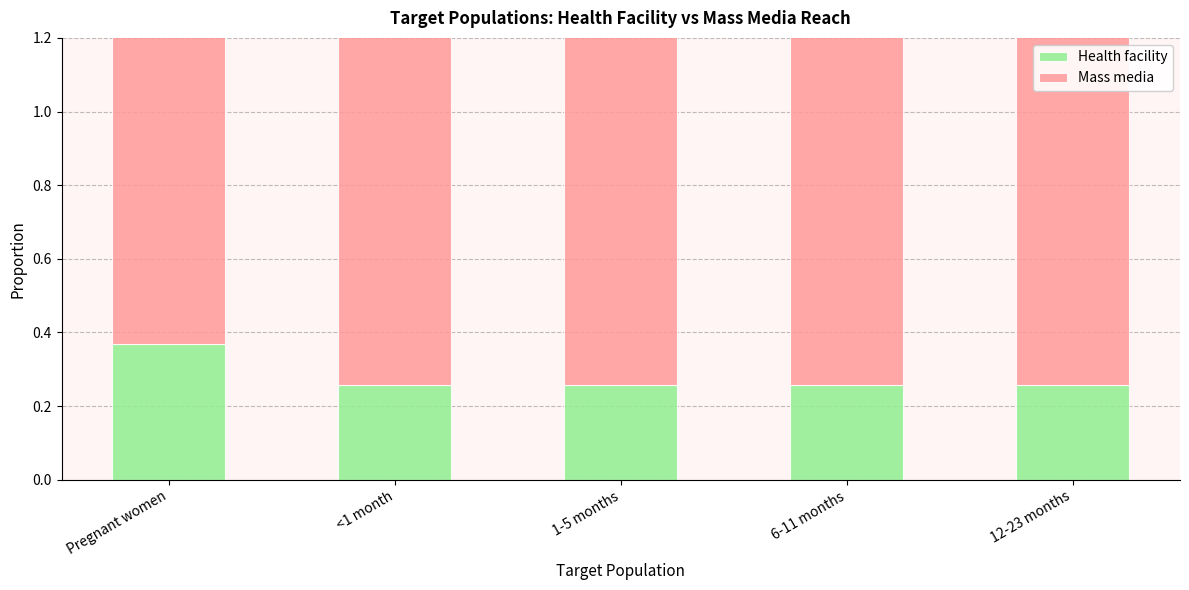

What is the label of the 4th bar from the left?

6-11 months